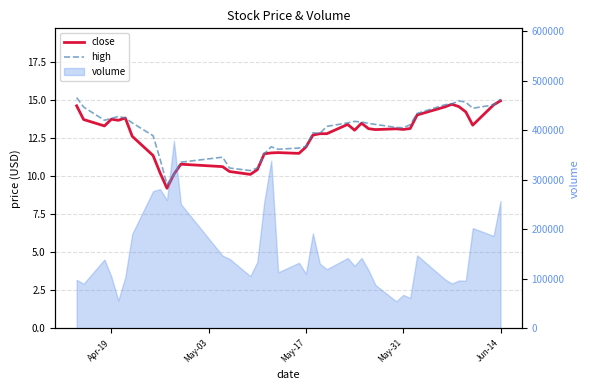

True or false: close has more than 0 interior local peaks.

True